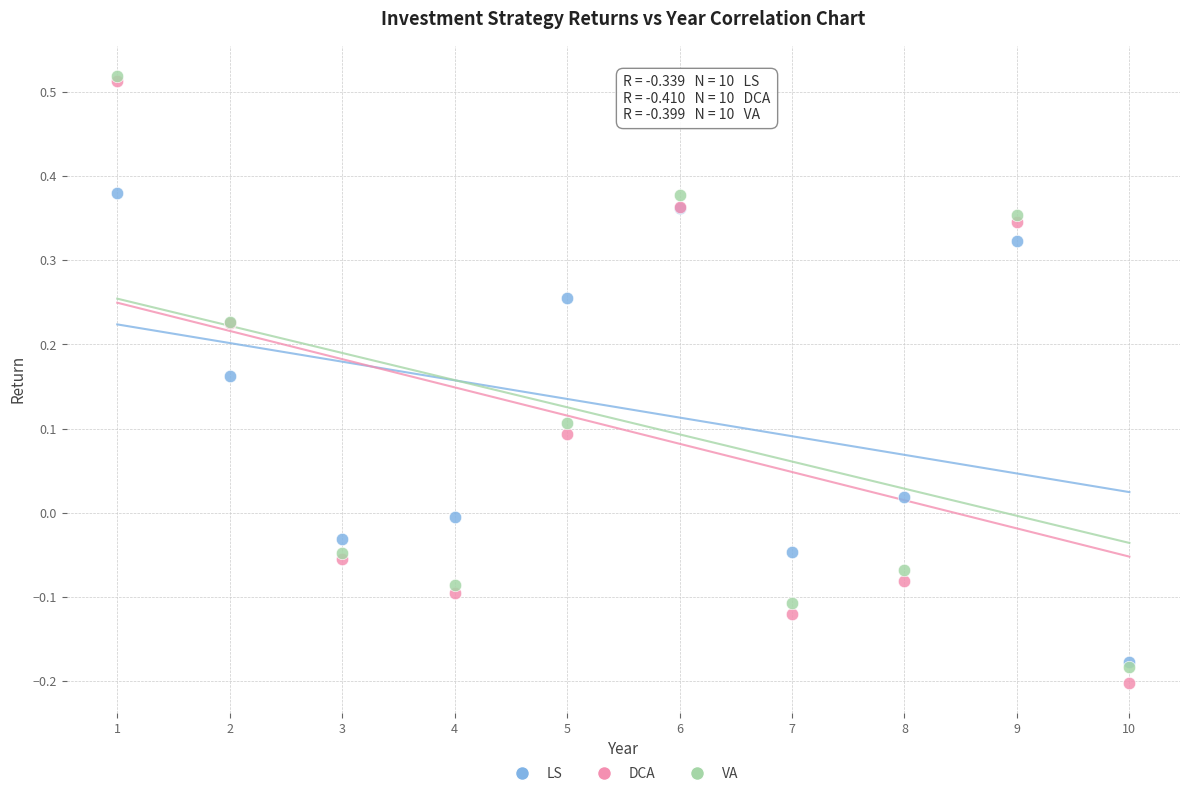

What are all the series names shown in the legend?

LS, DCA, VA